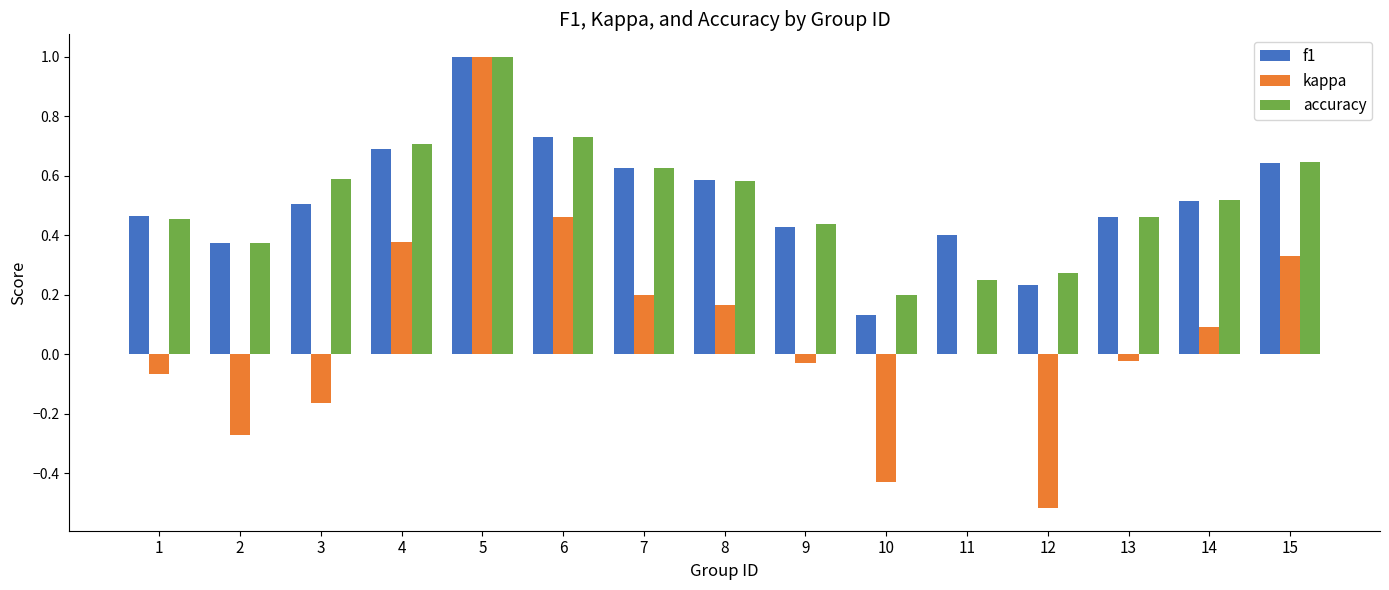

Between 7 and 12, which series saw the biggest shift?

kappa